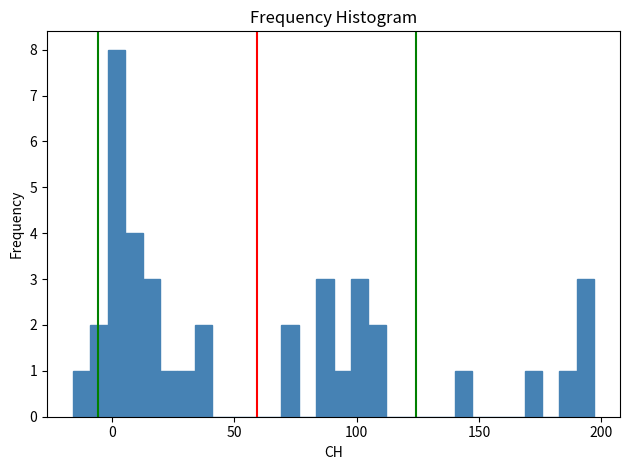

Read against the x-axis, roughly where is the centre of the tallest bar?

0